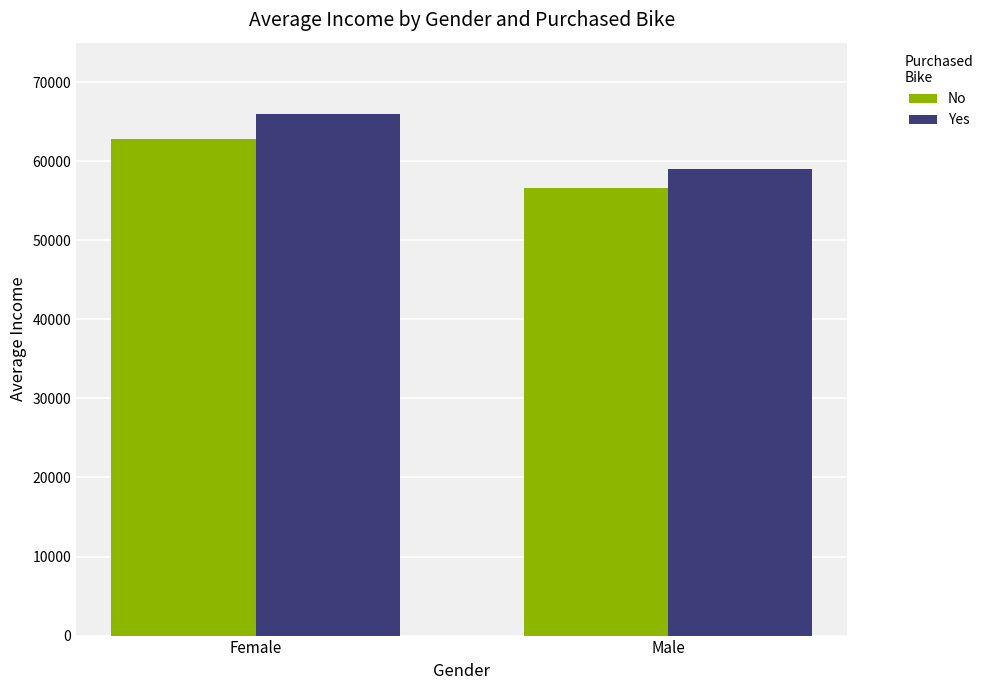

What is the sum of the Yes values at Female and Male?

125000.0